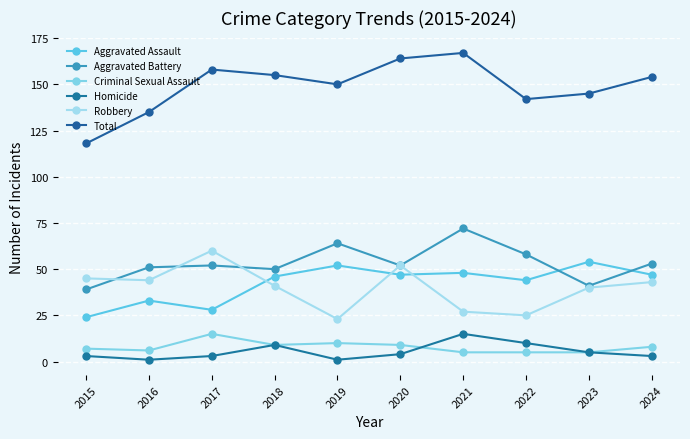

Read the Aggravated Battery value at 2024, to the nearest 5.

55